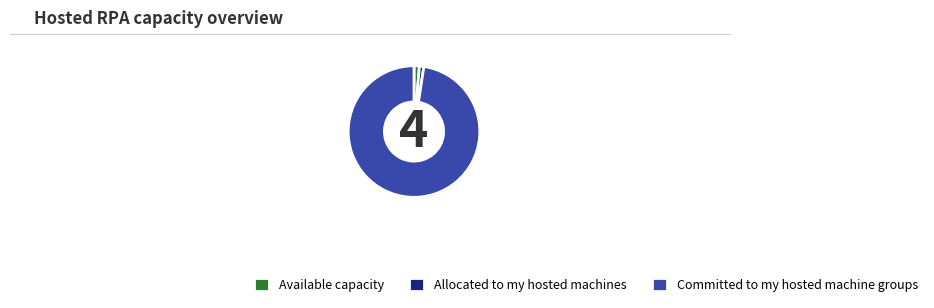

Which has a higher value, Allocated to my hosted machines or Committed to my hosted machine groups?

Committed to my hosted machine groups